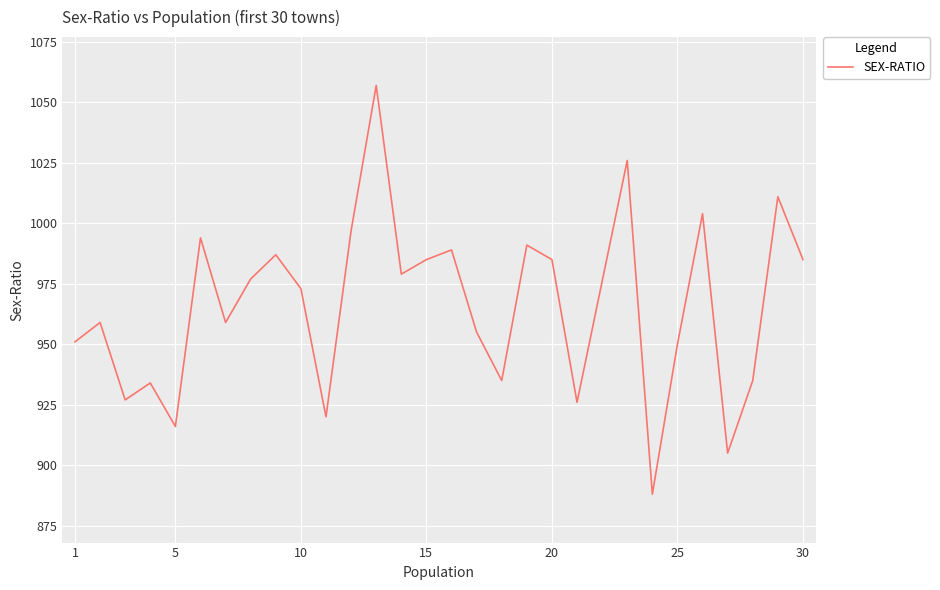

True or false: the data has more than 1 interior local peaks.

True